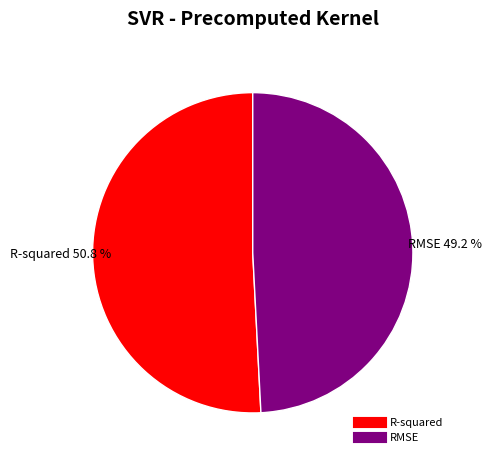

How much of the chart is everything except R-squared?

49.2%